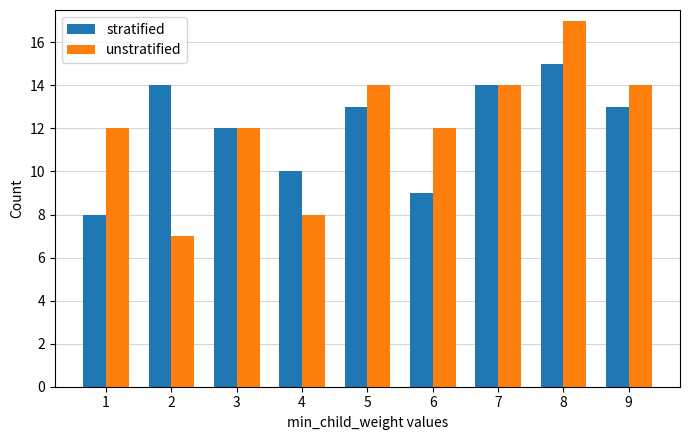

At which category is the sum across all series the highest?

8